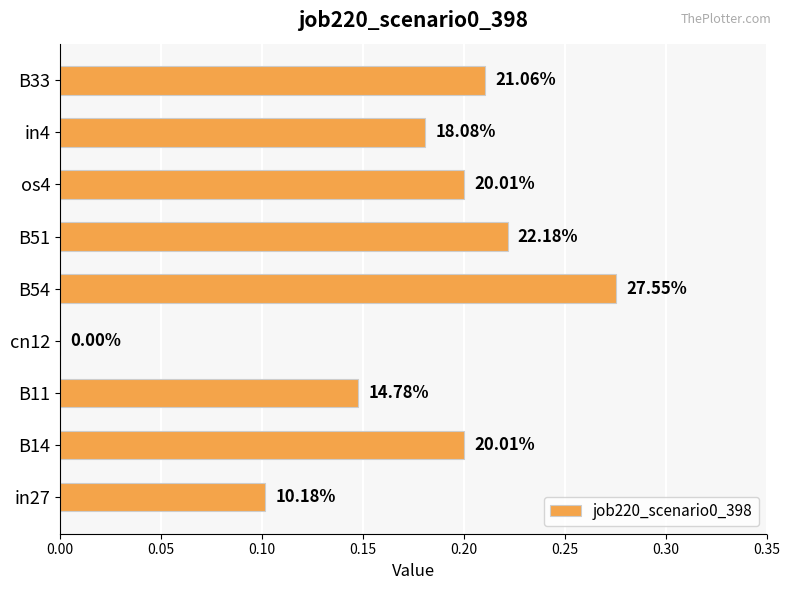

What is the average value?

0.2